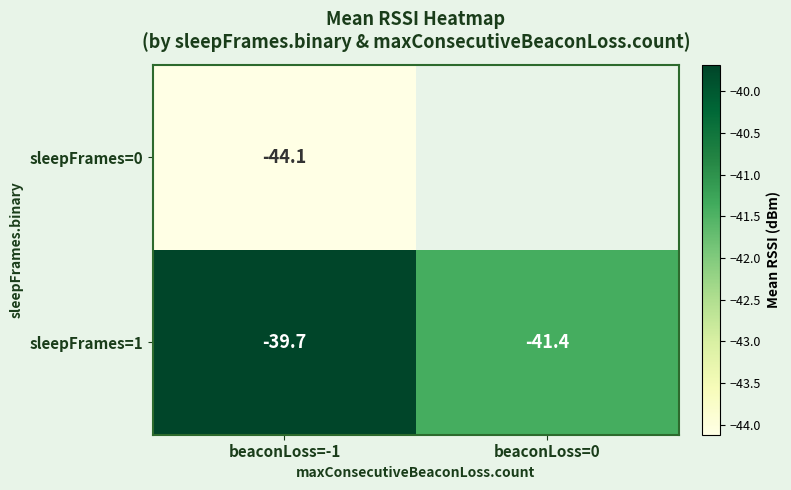

True or false: sleepFrames=1 has a value of -25.9 at beaconLoss=0.

False